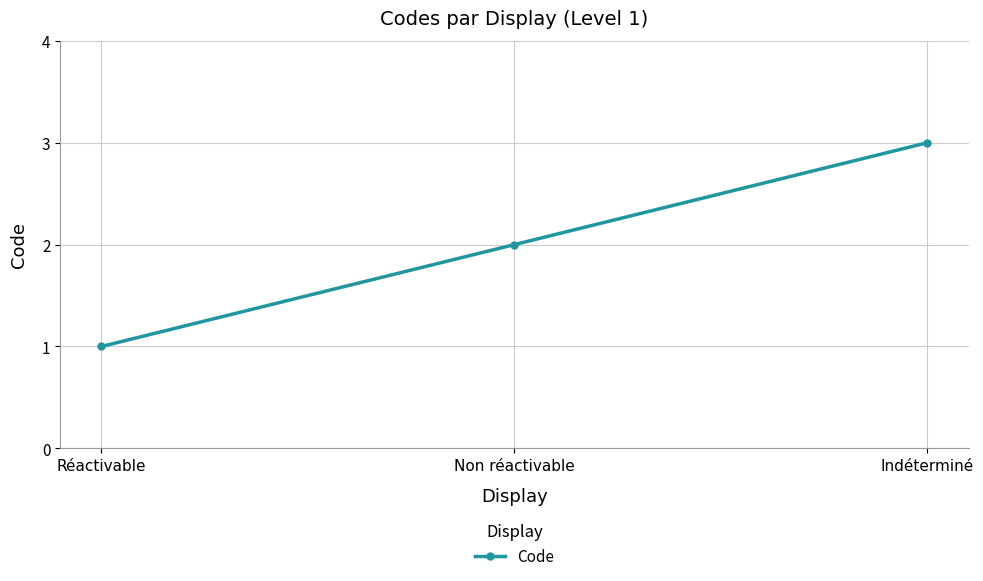

Reading left to right, transcribe all the data shown in this chart.

1	2	3